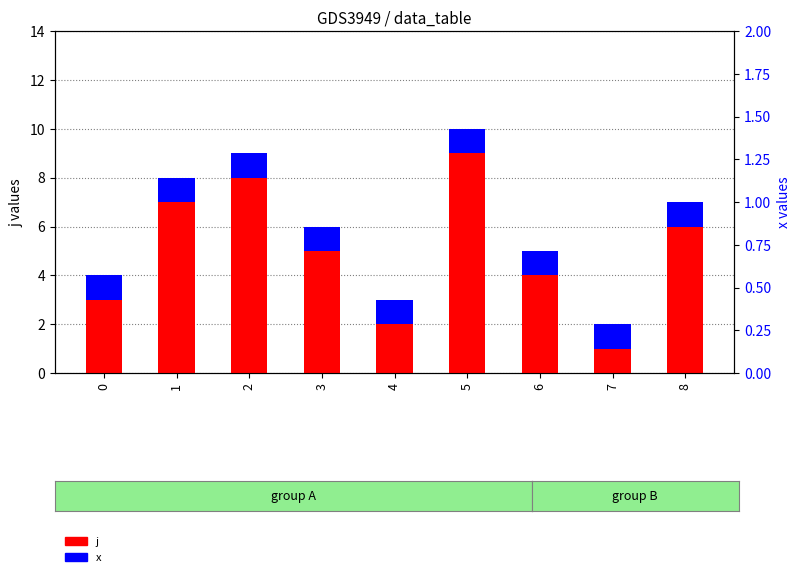

The value of x at 4 is 1. True or false?

True